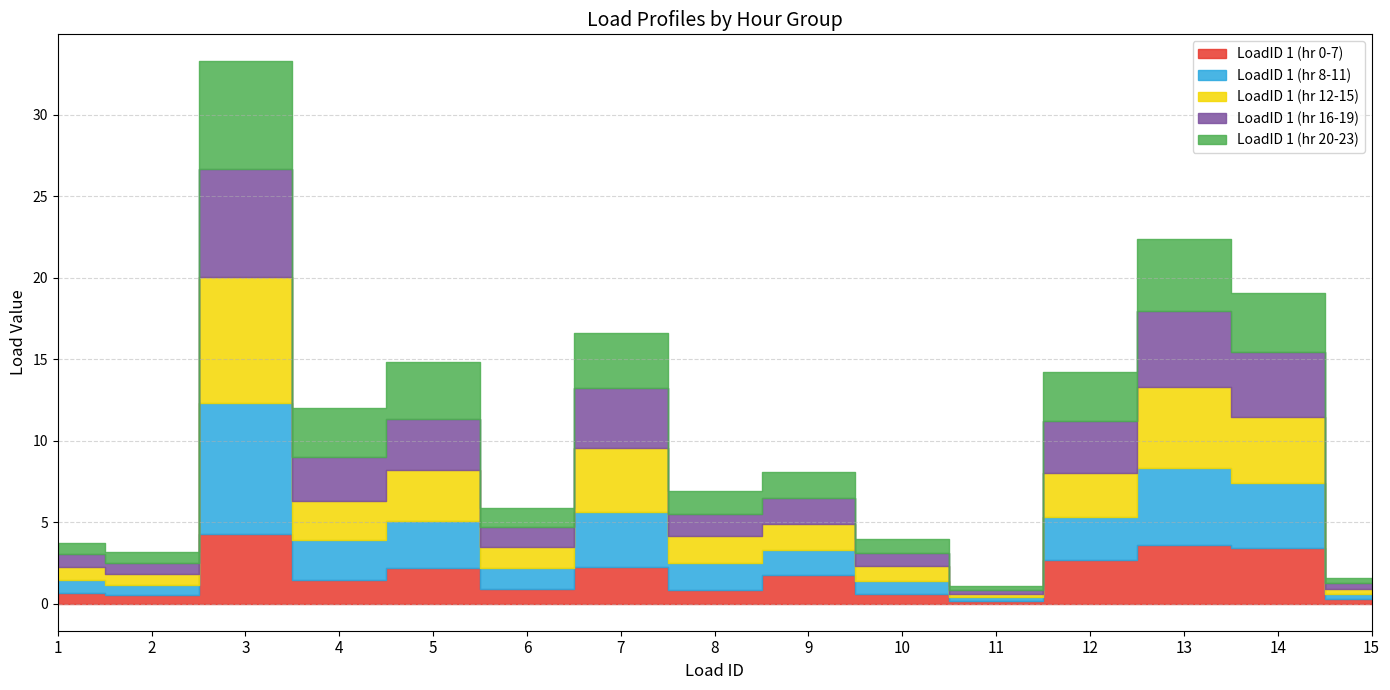

Where do LoadID 1 (hr 12-15) and LoadID 1 (hr 16-19) first cross each other?

1 and 2